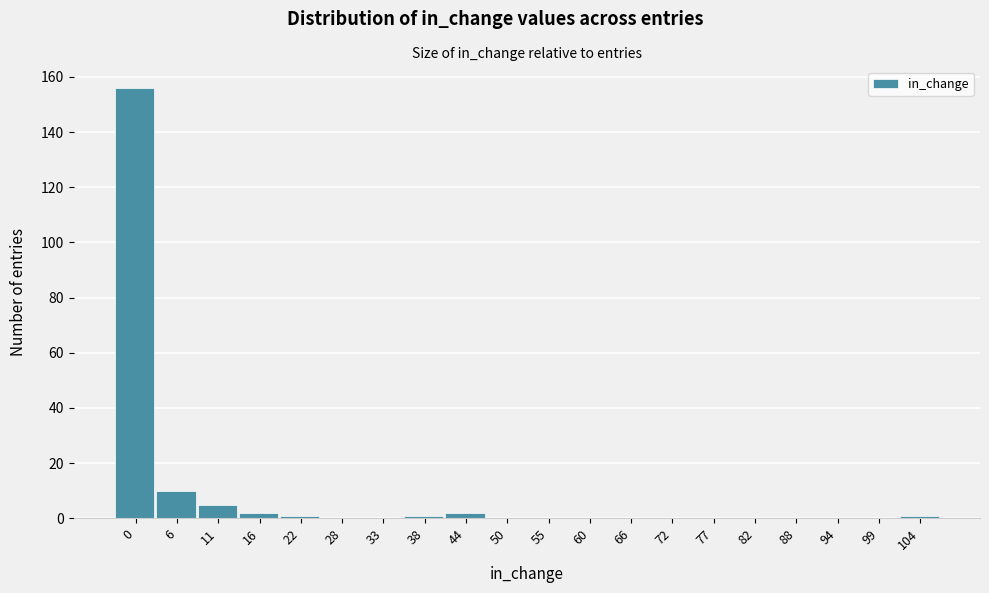

Reading left to right, transcribe all the data shown in this chart.

0=156	6=10	11=5	16=2	22=1	28=0	33=0	38=1	44=2	50=0	55=0	60=0	66=0	72=0	77=0	82=0	88=0	94=0	99=0	104=1